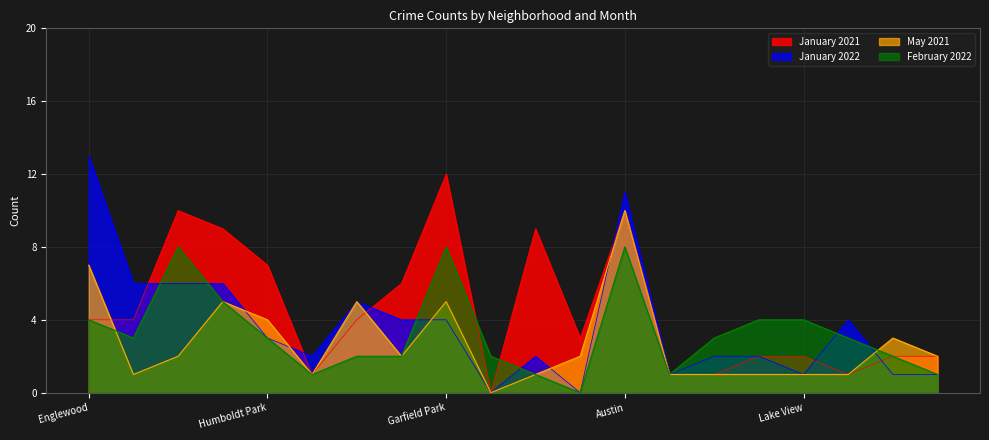

How many values in the January 2021 series exceed 4?

7